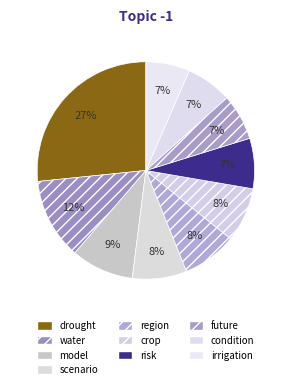

To the nearest percent, what percentage of the pie is model?

9%